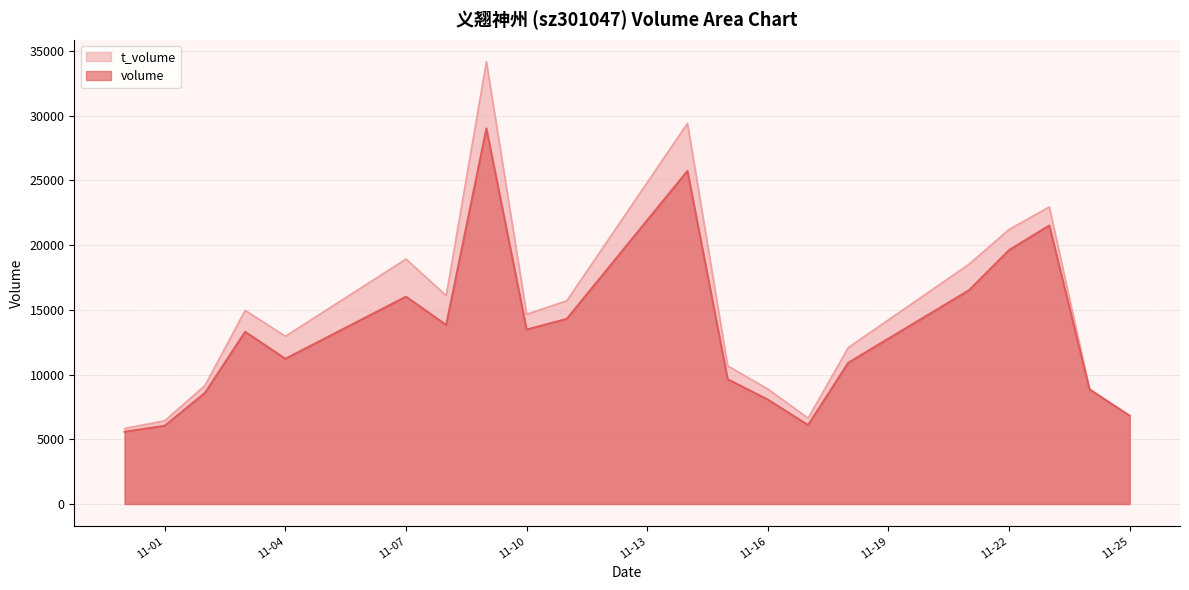

True or false: t_volume and volume cross at least once.

True